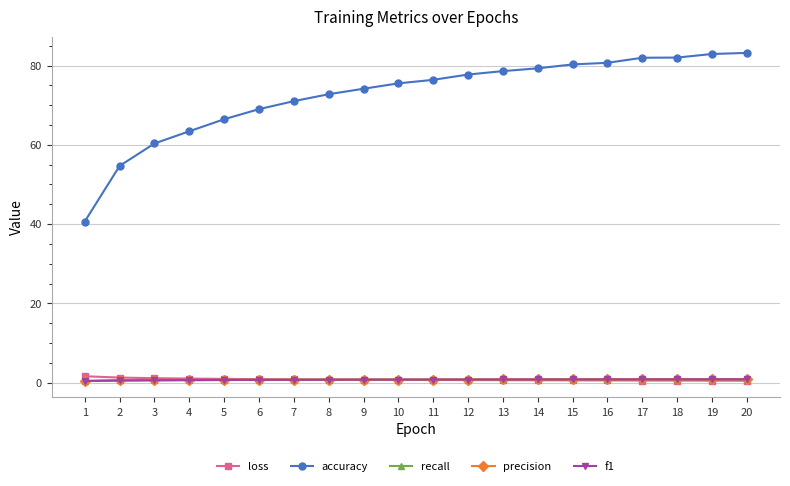

Is it true that accuracy equals 30.8 at 18?

False